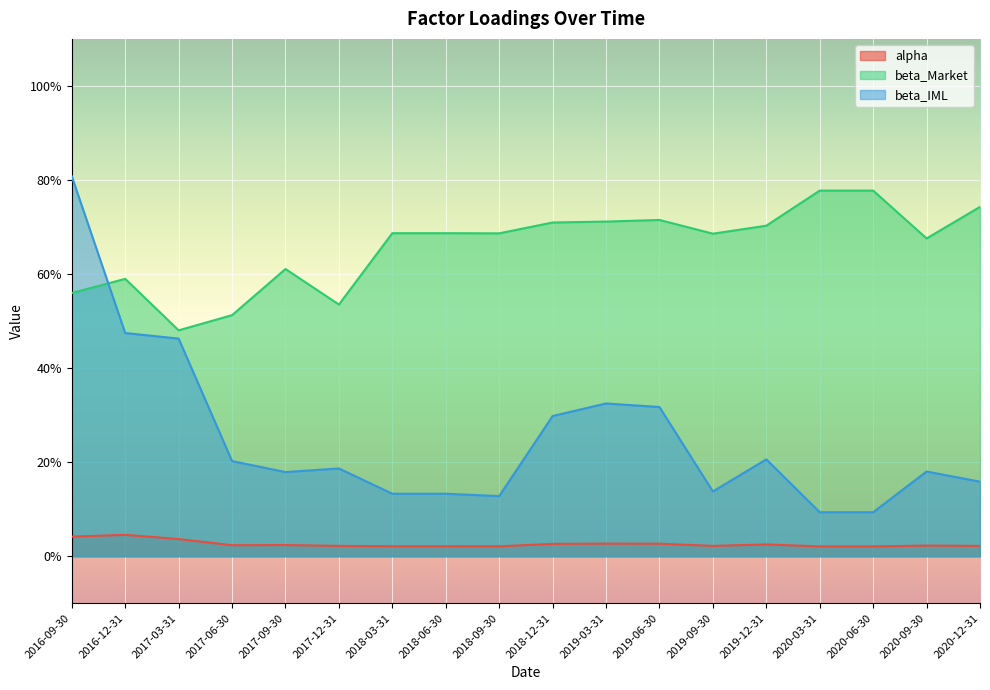

Is the value of alpha at 2017-09-30 greater than the value of beta_Market at 2018-12-31?

No